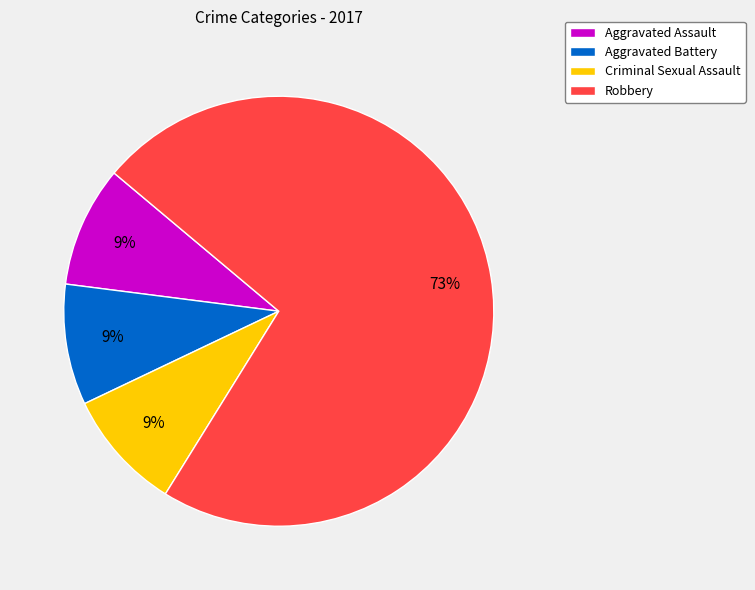

To the nearest percent, what percentage of the pie is Aggravated Battery?

9%